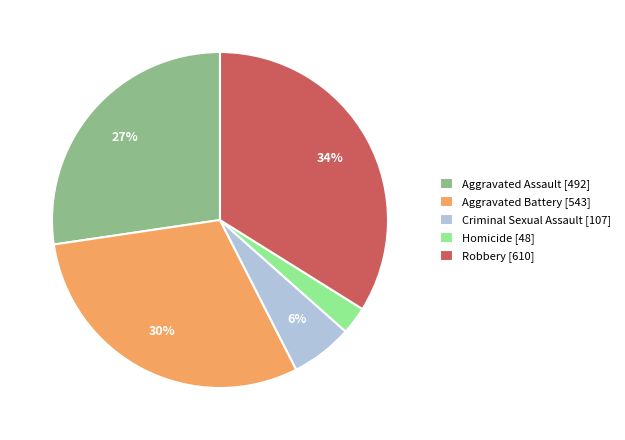

To the nearest percent, what is the difference between the largest and smallest slice percentages?

31%